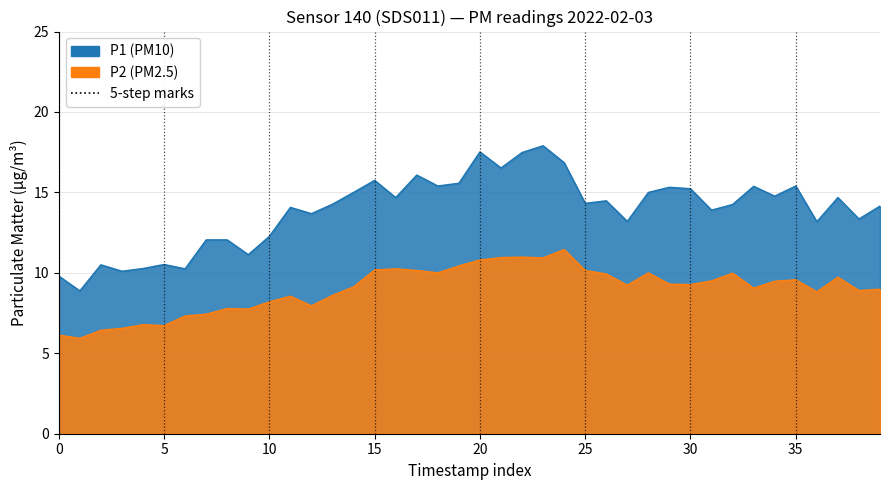

What is the smallest value displayed?

5.9